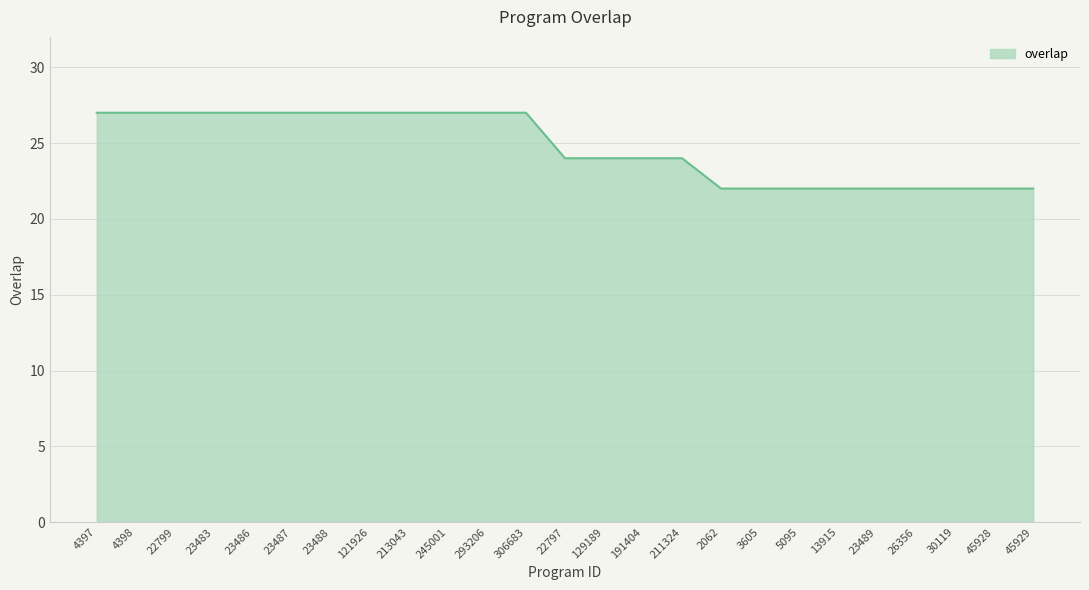

True or false: the data shows 39 at 23487.

False